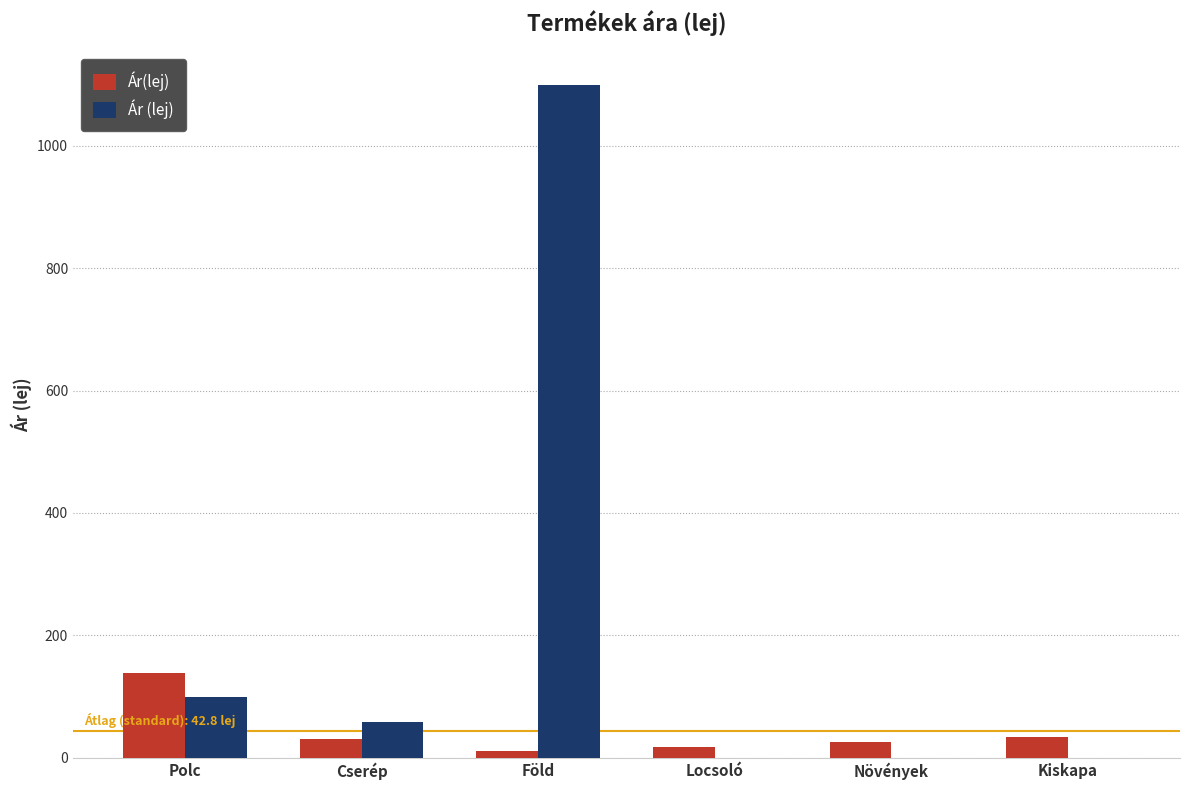

At which label does Ár(lej) reach its peak?

Polc